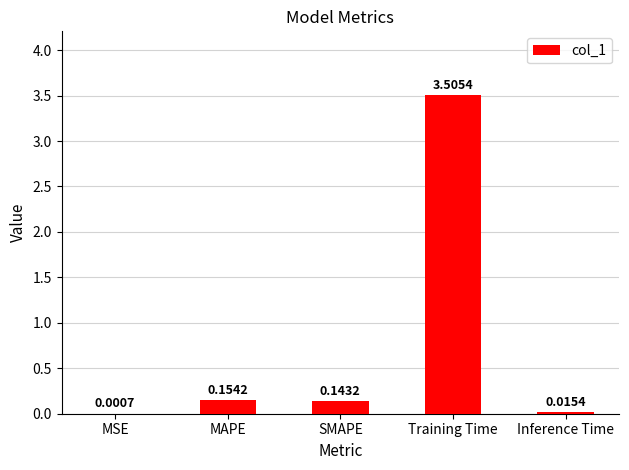

The chart shows a value of 3.5 at Training Time. True or false?

True